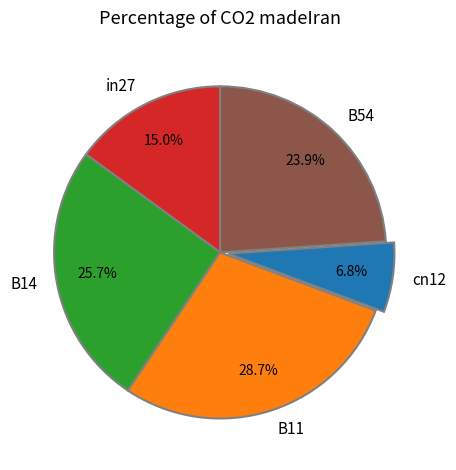

Rank the categories by value from lowest to highest.

cn12, in27, B54, B14, B11